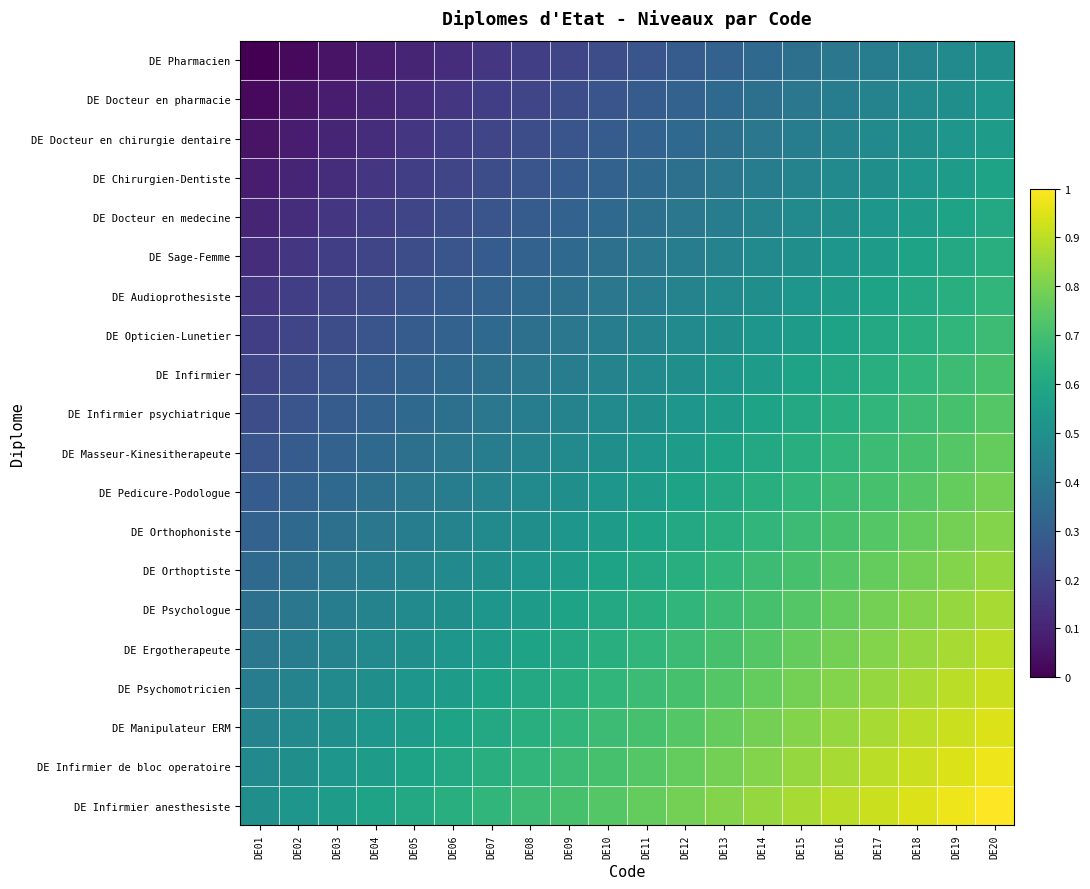

Reading right to left, transcribe all the data shown in this chart.

DE Pharmacien: DE20=0.5	DE19=0.5	DE18=0.4	DE17=0.4	DE16=0.4	DE15=0.4	DE14=0.3	DE13=0.3	DE12=0.3	DE11=0.3	DE10=0.2	DE09=0.2	DE08=0.2	DE07=0.2	DE06=0.1	DE05=0.1	DE04=0.1	DE03=0.1	DE02=0.0	DE01=0.0
DE Docteur en pharmacie: DE20=0.5	DE19=0.5	DE18=0.5	DE17=0.4	DE16=0.4	DE15=0.4	DE14=0.4	DE13=0.3	DE12=0.3	DE11=0.3	DE10=0.3	DE09=0.2	DE08=0.2	DE07=0.2	DE06=0.2	DE05=0.1	DE04=0.1	DE03=0.1	DE02=0.1	DE01=0.0
DE Docteur en chirurgie dentaire: DE20=0.6	DE19=0.5	DE18=0.5	DE17=0.5	DE16=0.4	DE15=0.4	DE14=0.4	DE13=0.4	DE12=0.3	DE11=0.3	DE10=0.3	DE09=0.3	DE08=0.2	DE07=0.2	DE06=0.2	DE05=0.2	DE04=0.1	DE03=0.1	DE02=0.1	DE01=0.1
DE Chirurgien-Dentiste: DE20=0.6	DE19=0.6	DE18=0.5	DE17=0.5	DE16=0.5	DE15=0.4	DE14=0.4	DE13=0.4	DE12=0.4	DE11=0.3	DE10=0.3	DE09=0.3	DE08=0.3	DE07=0.2	DE06=0.2	DE05=0.2	DE04=0.2	DE03=0.1	DE02=0.1	DE01=0.1
DE Docteur en medecine: DE20=0.6	DE19=0.6	DE18=0.6	DE17=0.5	DE16=0.5	DE15=0.5	DE14=0.4	DE13=0.4	DE12=0.4	DE11=0.4	DE10=0.3	DE09=0.3	DE08=0.3	DE07=0.3	DE06=0.2	DE05=0.2	DE04=0.2	DE03=0.2	DE02=0.1	DE01=0.1
DE Sage-Femme: DE20=0.6	DE19=0.6	DE18=0.6	DE17=0.6	DE16=0.5	DE15=0.5	DE14=0.5	DE13=0.4	DE12=0.4	DE11=0.4	DE10=0.4	DE09=0.3	DE08=0.3	DE07=0.3	DE06=0.3	DE05=0.2	DE04=0.2	DE03=0.2	DE02=0.2	DE01=0.1
DE Audioprothesiste: DE20=0.7	DE19=0.6	DE18=0.6	DE17=0.6	DE16=0.6	DE15=0.5	DE14=0.5	DE13=0.5	DE12=0.4	DE11=0.4	DE10=0.4	DE09=0.4	DE08=0.3	DE07=0.3	DE06=0.3	DE05=0.3	DE04=0.2	DE03=0.2	DE02=0.2	DE01=0.2
DE Opticien-Lunetier: DE20=0.7	DE19=0.7	DE18=0.6	DE17=0.6	DE16=0.6	DE15=0.6	DE14=0.5	DE13=0.5	DE12=0.5	DE11=0.4	DE10=0.4	DE09=0.4	DE08=0.4	DE07=0.3	DE06=0.3	DE05=0.3	DE04=0.3	DE03=0.2	DE02=0.2	DE01=0.2
DE Infirmier: DE20=0.7	DE19=0.7	DE18=0.7	DE17=0.6	DE16=0.6	DE15=0.6	DE14=0.6	DE13=0.5	DE12=0.5	DE11=0.5	DE10=0.4	DE09=0.4	DE08=0.4	DE07=0.4	DE06=0.3	DE05=0.3	DE04=0.3	DE03=0.3	DE02=0.2	DE01=0.2
DE Infirmier psychiatrique: DE20=0.7	DE19=0.7	DE18=0.7	DE17=0.7	DE16=0.6	DE15=0.6	DE14=0.6	DE13=0.6	DE12=0.5	DE11=0.5	DE10=0.5	DE09=0.4	DE08=0.4	DE07=0.4	DE06=0.4	DE05=0.3	DE04=0.3	DE03=0.3	DE02=0.3	DE01=0.2
DE Masseur-Kinesitherapeute: DE20=0.8	DE19=0.7	DE18=0.7	DE17=0.7	DE16=0.7	DE15=0.6	DE14=0.6	DE13=0.6	DE12=0.6	DE11=0.5	DE10=0.5	DE09=0.5	DE08=0.4	DE07=0.4	DE06=0.4	DE05=0.4	DE04=0.3	DE03=0.3	DE02=0.3	DE01=0.3
DE Pedicure-Podologue: DE20=0.8	DE19=0.8	DE18=0.7	DE17=0.7	DE16=0.7	DE15=0.7	DE14=0.6	DE13=0.6	DE12=0.6	DE11=0.6	DE10=0.5	DE09=0.5	DE08=0.5	DE07=0.4	DE06=0.4	DE05=0.4	DE04=0.4	DE03=0.3	DE02=0.3	DE01=0.3
DE Orthophoniste: DE20=0.8	DE19=0.8	DE18=0.8	DE17=0.7	DE16=0.7	DE15=0.7	DE14=0.7	DE13=0.6	DE12=0.6	DE11=0.6	DE10=0.6	DE09=0.5	DE08=0.5	DE07=0.5	DE06=0.4	DE05=0.4	DE04=0.4	DE03=0.4	DE02=0.3	DE01=0.3
DE Orthoptiste: DE20=0.8	DE19=0.8	DE18=0.8	DE17=0.8	DE16=0.7	DE15=0.7	DE14=0.7	DE13=0.7	DE12=0.6	DE11=0.6	DE10=0.6	DE09=0.6	DE08=0.5	DE07=0.5	DE06=0.5	DE05=0.4	DE04=0.4	DE03=0.4	DE02=0.4	DE01=0.3
DE Psychologue: DE20=0.9	DE19=0.8	DE18=0.8	DE17=0.8	DE16=0.8	DE15=0.7	DE14=0.7	DE13=0.7	DE12=0.7	DE11=0.6	DE10=0.6	DE09=0.6	DE08=0.6	DE07=0.5	DE06=0.5	DE05=0.5	DE04=0.4	DE03=0.4	DE02=0.4	DE01=0.4
DE Ergotherapeute: DE20=0.9	DE19=0.9	DE18=0.8	DE17=0.8	DE16=0.8	DE15=0.8	DE14=0.7	DE13=0.7	DE12=0.7	DE11=0.7	DE10=0.6	DE09=0.6	DE08=0.6	DE07=0.6	DE06=0.5	DE05=0.5	DE04=0.5	DE03=0.4	DE02=0.4	DE01=0.4
DE Psychomotricien: DE20=0.9	DE19=0.9	DE18=0.9	DE17=0.8	DE16=0.8	DE15=0.8	DE14=0.8	DE13=0.7	DE12=0.7	DE11=0.7	DE10=0.7	DE09=0.6	DE08=0.6	DE07=0.6	DE06=0.6	DE05=0.5	DE04=0.5	DE03=0.5	DE02=0.4	DE01=0.4
DE Manipulateur ERM: DE20=0.9	DE19=0.9	DE18=0.9	DE17=0.9	DE16=0.8	DE15=0.8	DE14=0.8	DE13=0.8	DE12=0.7	DE11=0.7	DE10=0.7	DE09=0.7	DE08=0.6	DE07=0.6	DE06=0.6	DE05=0.6	DE04=0.5	DE03=0.5	DE02=0.5	DE01=0.4
DE Infirmier de bloc operatoire: DE20=1.0	DE19=0.9	DE18=0.9	DE17=0.9	DE16=0.9	DE15=0.8	DE14=0.8	DE13=0.8	DE12=0.8	DE11=0.7	DE10=0.7	DE09=0.7	DE08=0.7	DE07=0.6	DE06=0.6	DE05=0.6	DE04=0.6	DE03=0.5	DE02=0.5	DE01=0.5
DE Infirmier anesthesiste: DE20=1.0	DE19=1.0	DE18=0.9	DE17=0.9	DE16=0.9	DE15=0.9	DE14=0.8	DE13=0.8	DE12=0.8	DE11=0.8	DE10=0.7	DE09=0.7	DE08=0.7	DE07=0.7	DE06=0.6	DE05=0.6	DE04=0.6	DE03=0.6	DE02=0.5	DE01=0.5